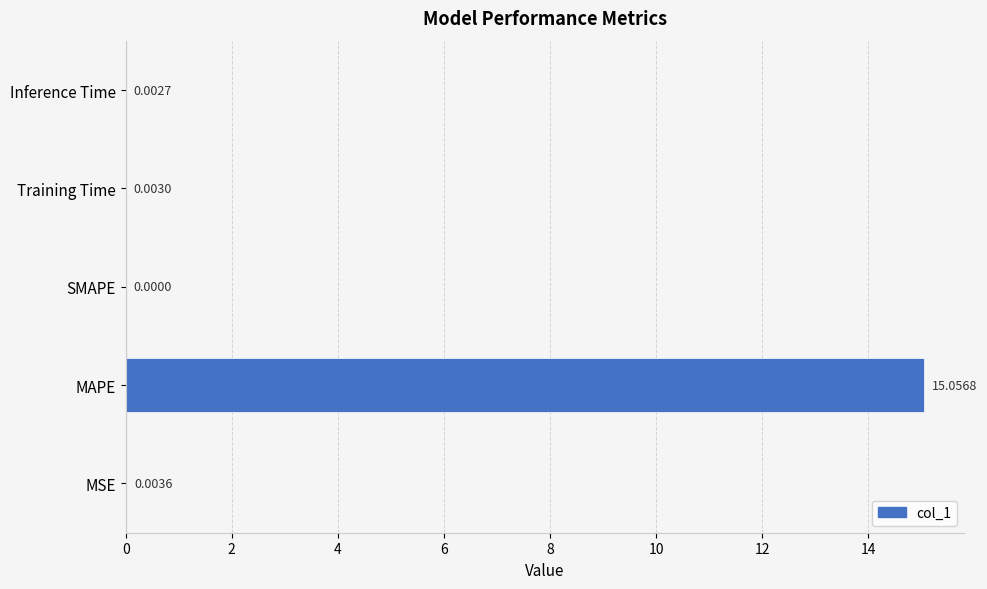

What is the sum of all values?

15.1